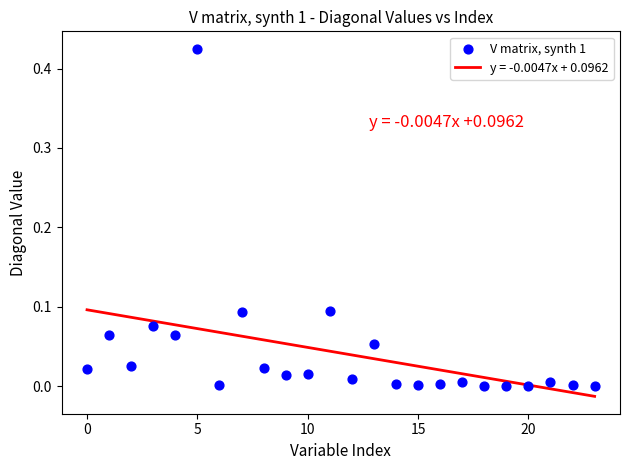

Count the number of points in this scatter plot.

24